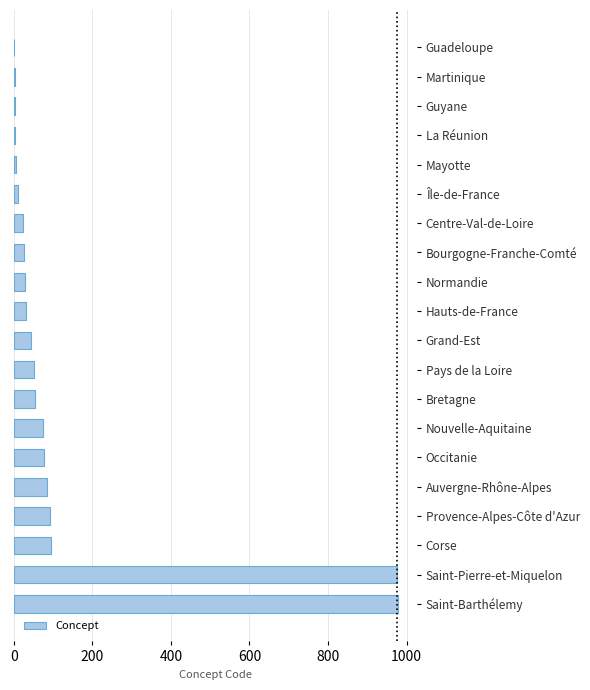

At which label is the value closest to 489?

Corse